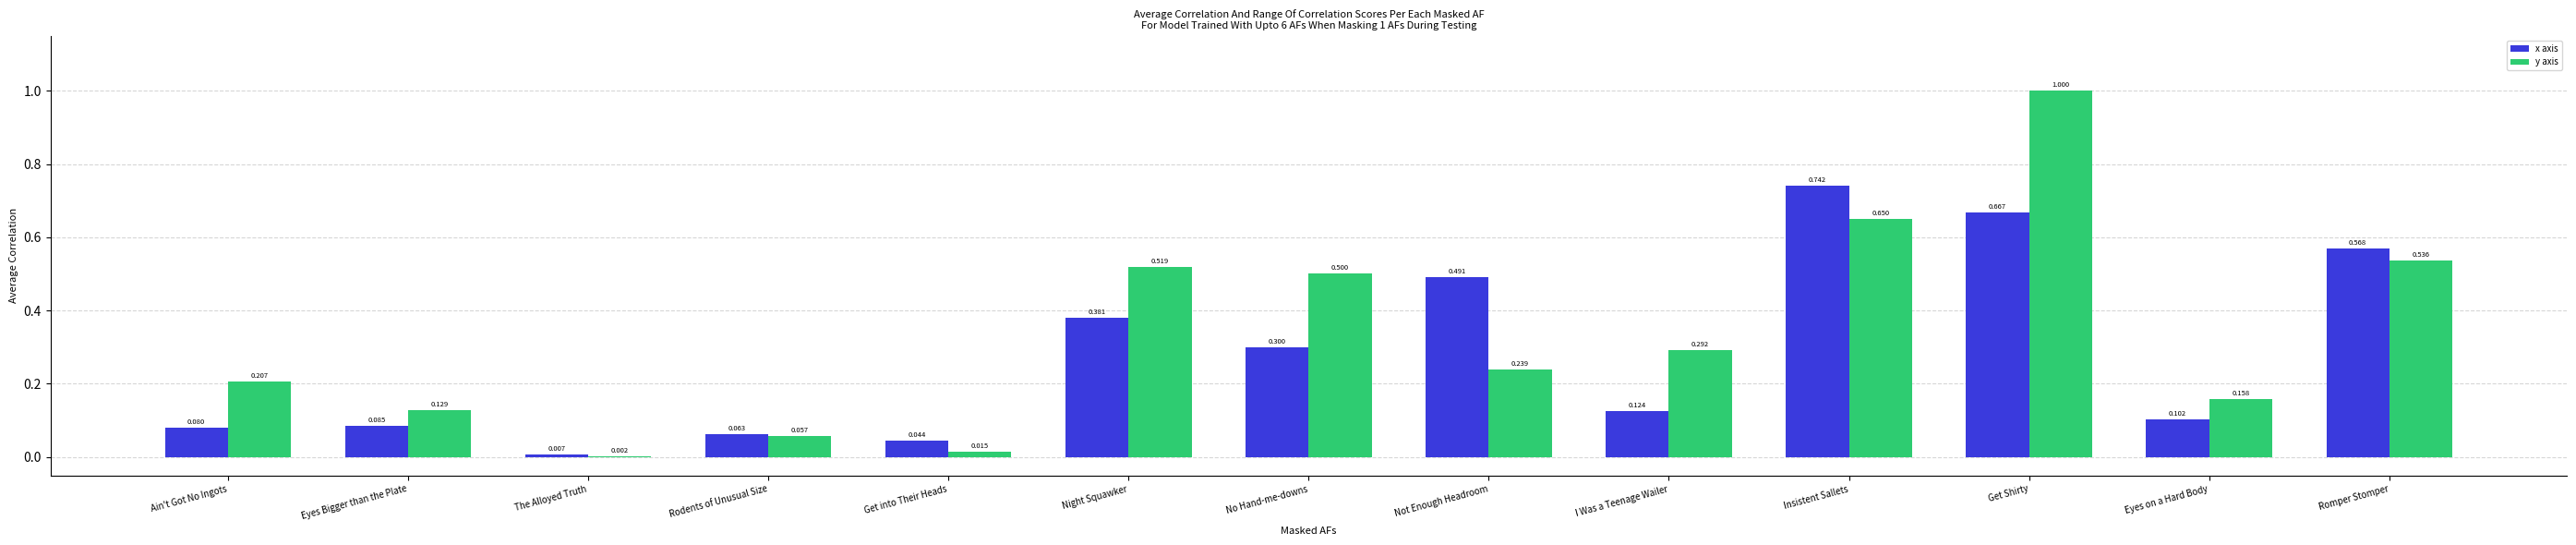

Where is y axis nearest to the value 0?

The Alloyed Truth